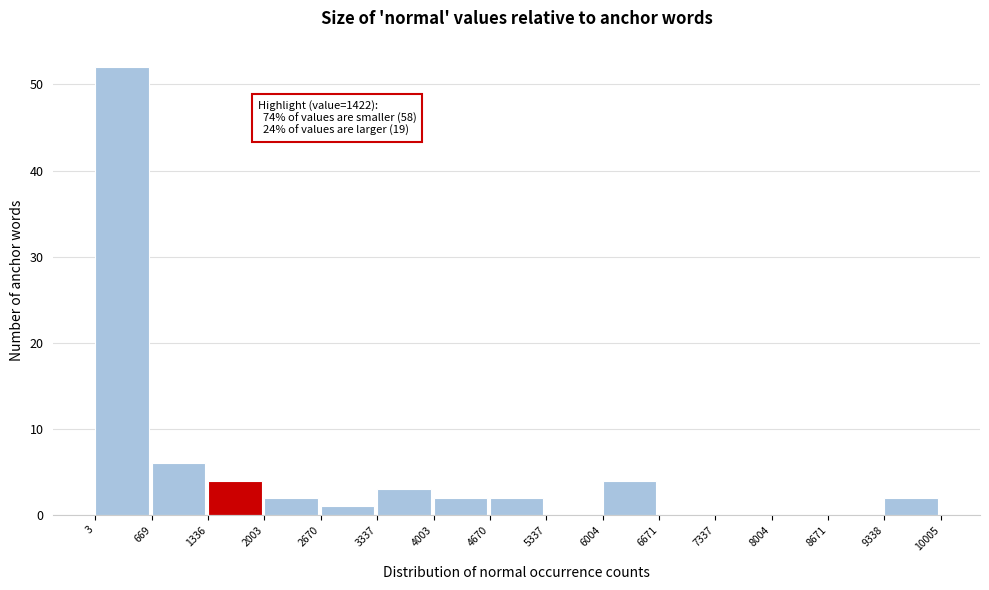

Which range on the x-axis has the tallest bar?

3 to 669